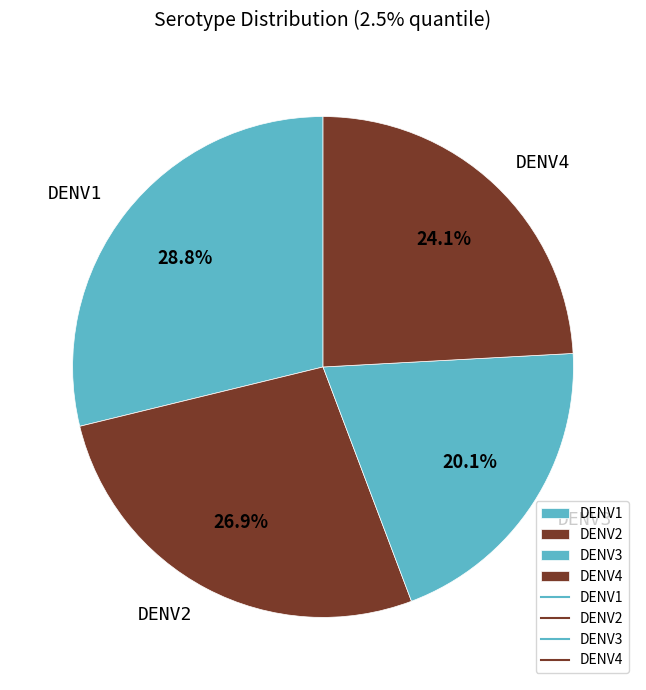

How many slices are in this pie chart?

4